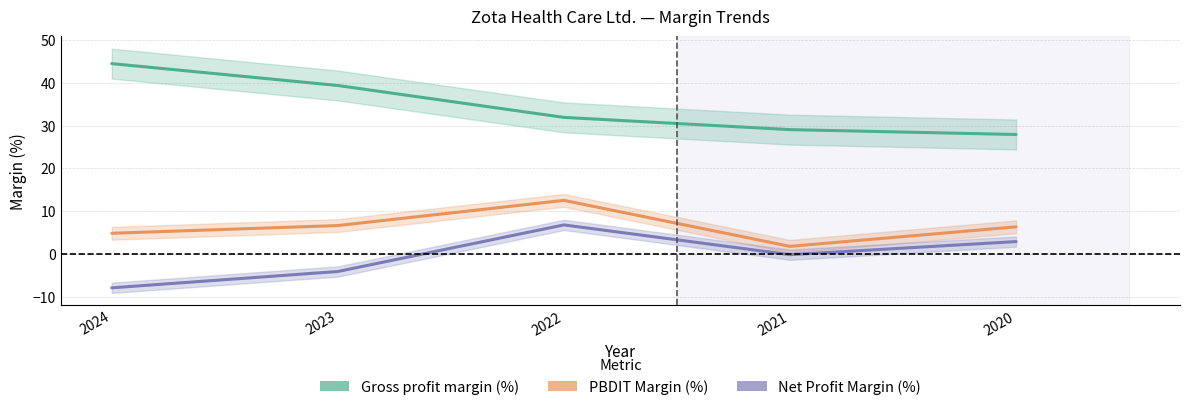

Between 2021 and 2020, which series saw the biggest shift?

PBDIT Margin (%)